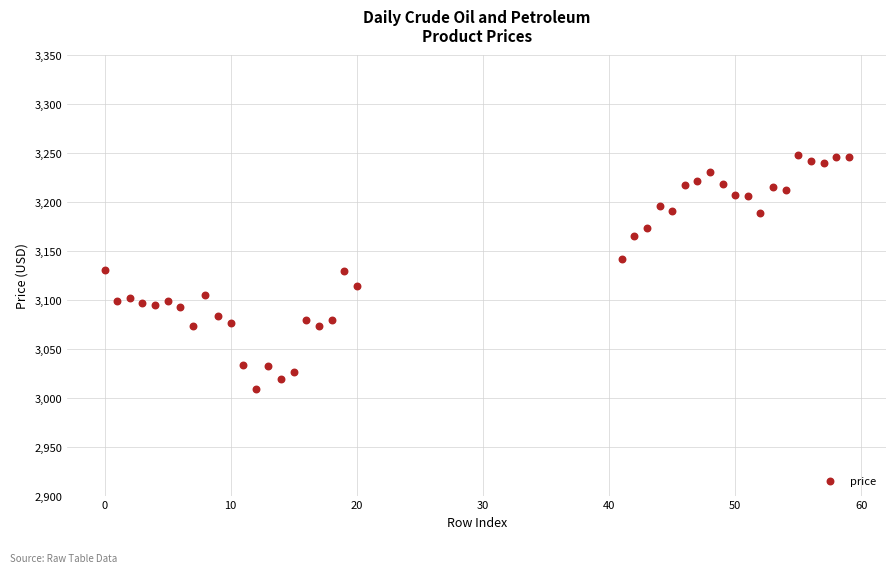

What is the range of Y values (max minus min)?

239.4